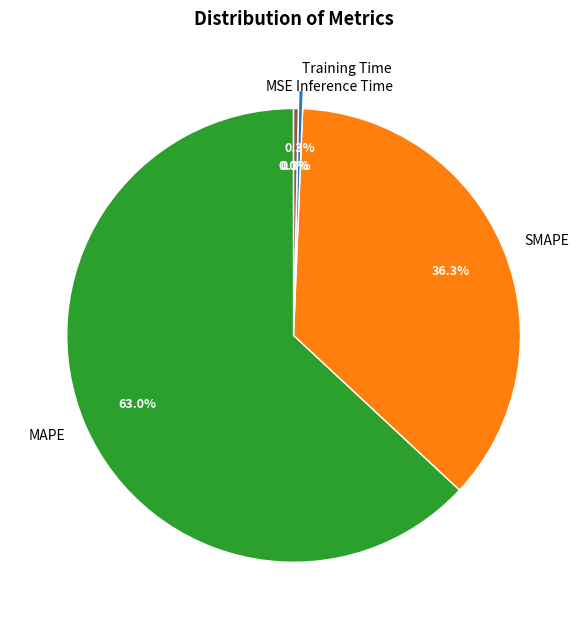

How much of the chart is everything except SMAPE?

63.7%